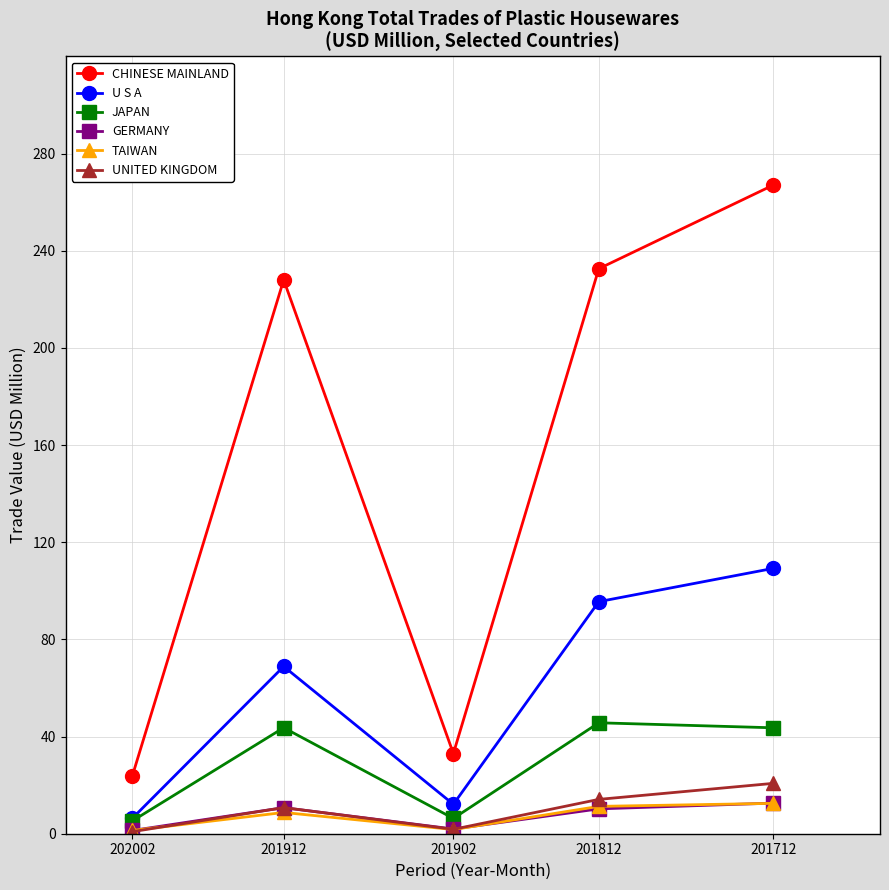

Is it true that U S A equals 109.2 at 201712?

True